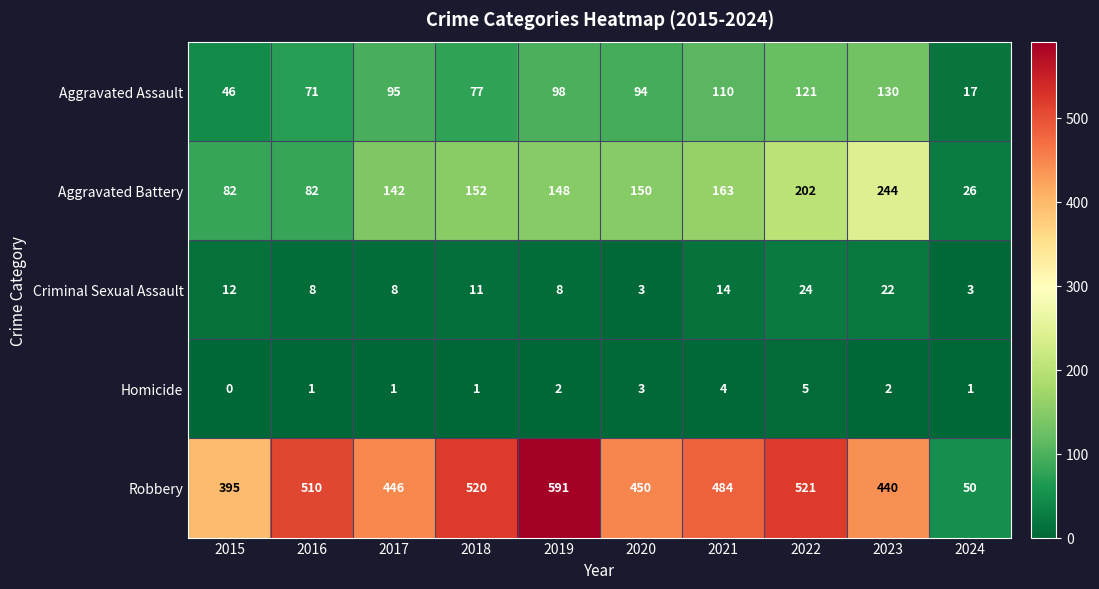

True or false: Homicide has a value of 2 at 2022.

False